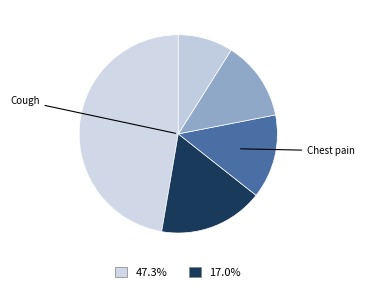

Count the number of slices in the pie.

5